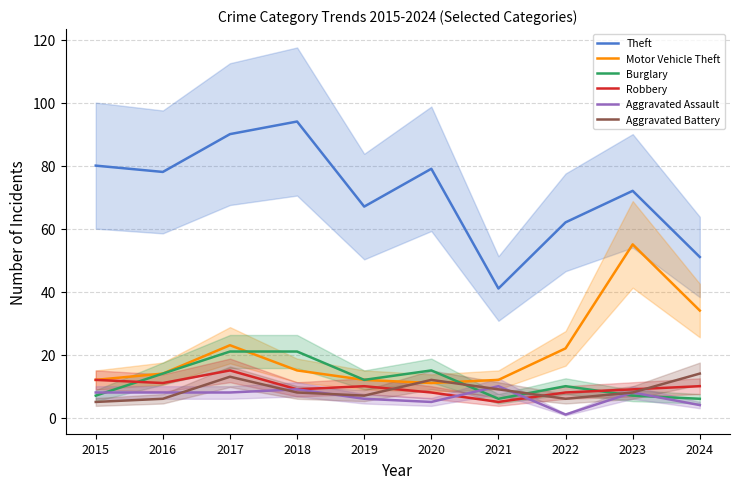

Which label corresponds to the largest value in the chart?

2018